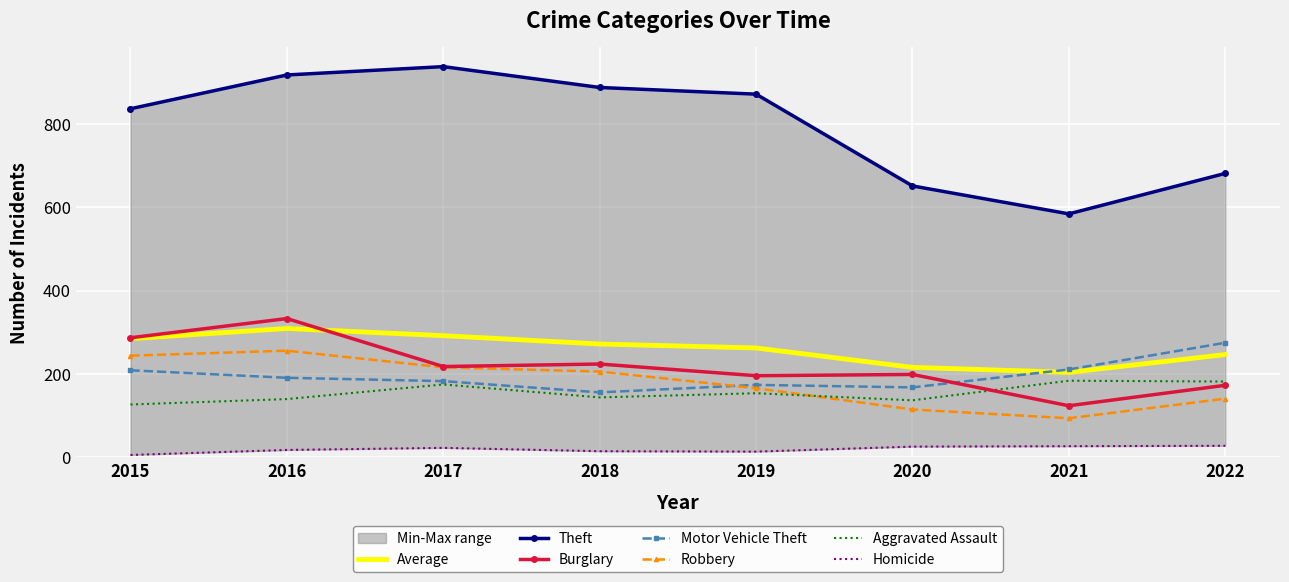

Reading left to right, what are all the values shown in this chart?

Aggravated Assault: 127	140	175	144	154	137	184	182
Burglary: 287	333	218	224	196	199	124	173
Theft: 836	917	937	887	871	651	584	681
Robbery: 244	256	216	206	166	115	94	141
Motor Vehicle Theft: 209	191	183	156	174	168	211	275
Homicide: 6	18	23	15	14	26	27	28